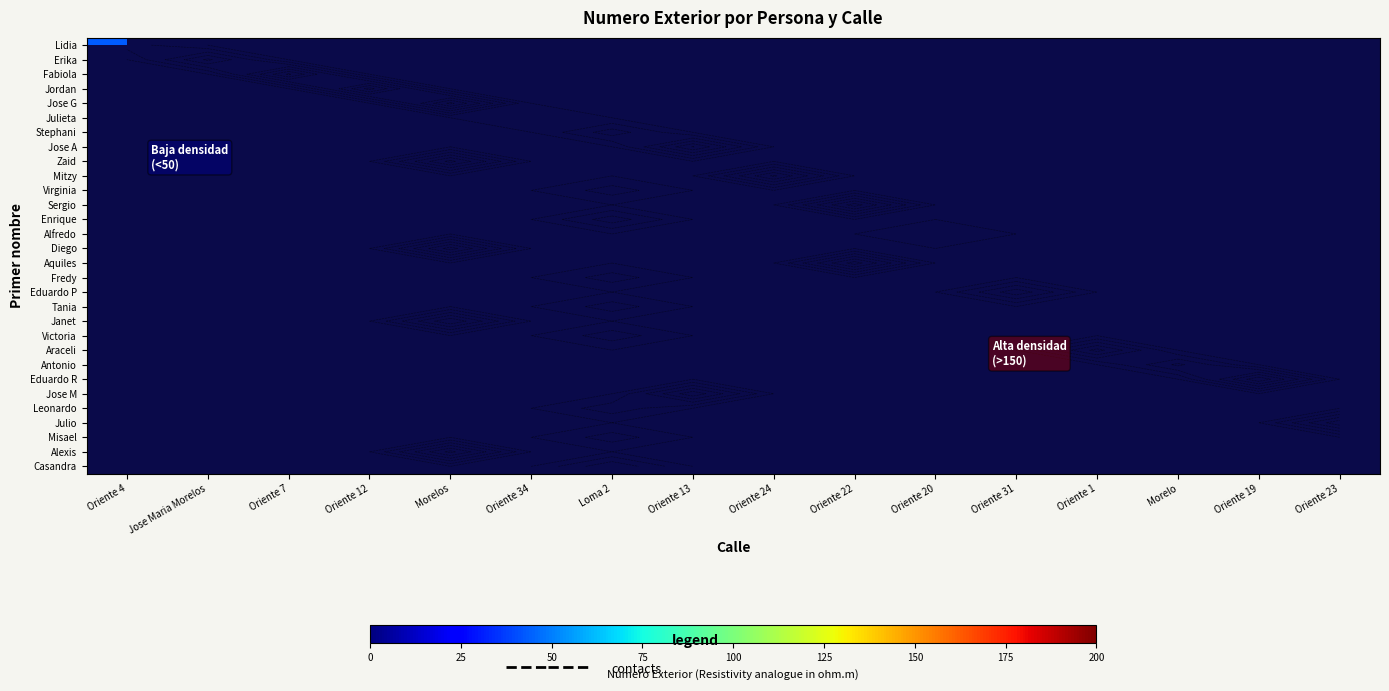

Which has a higher value, Jose Maria Morelos or Oriente 4?

Oriente 4